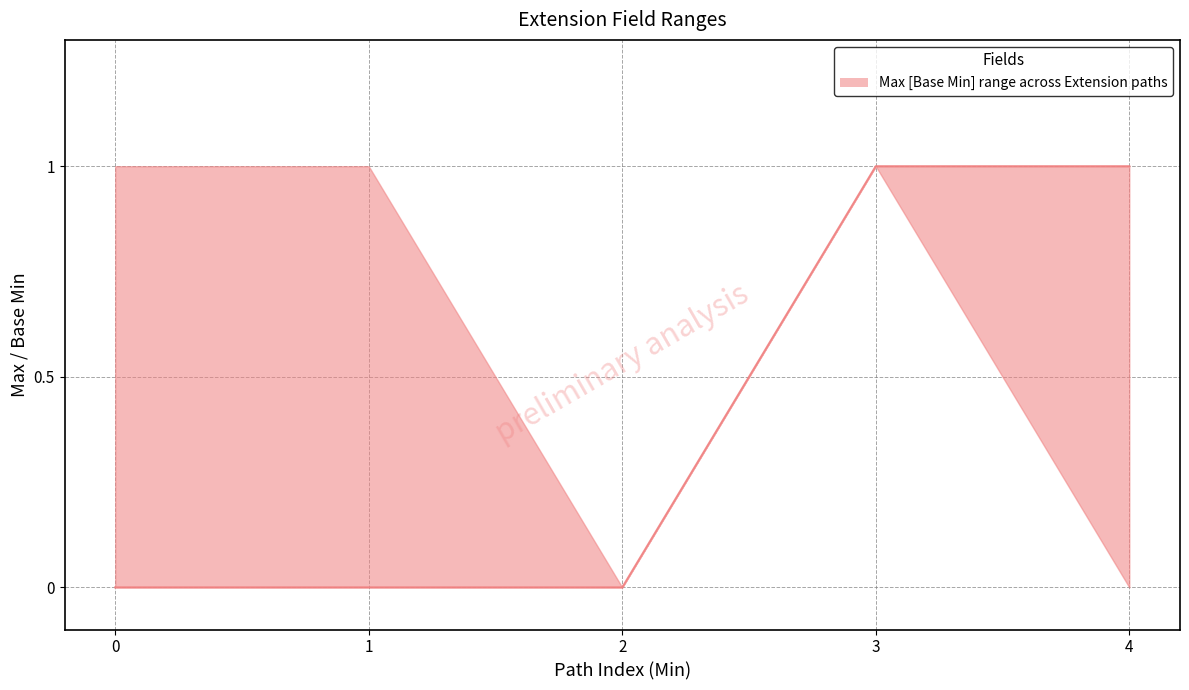

The value of Base Min at 1 is 0. True or false?

True